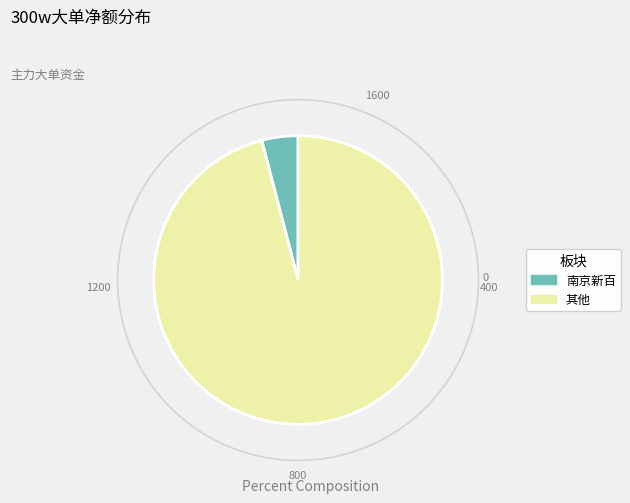

Is it true that 恒锋信息 is 1% of the pie?

False